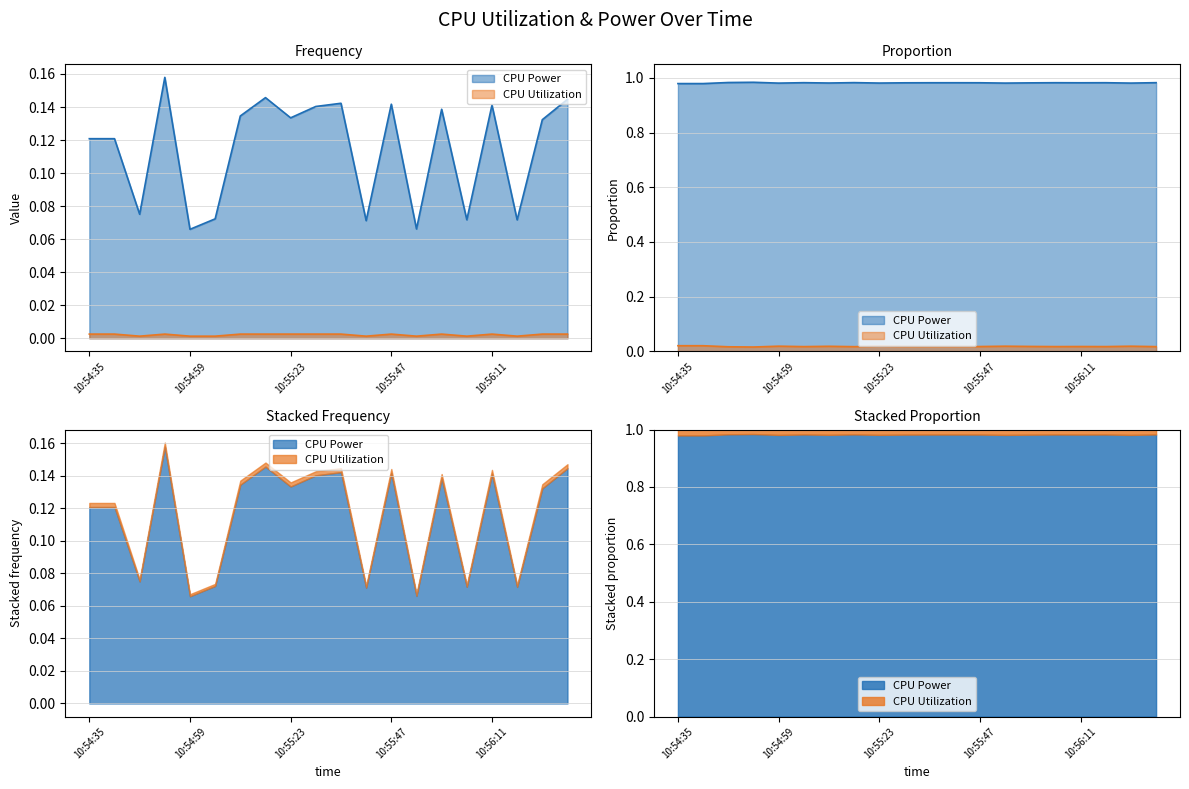

Which has a higher value, 10:54:53 or 10:56:17?

10:54:53